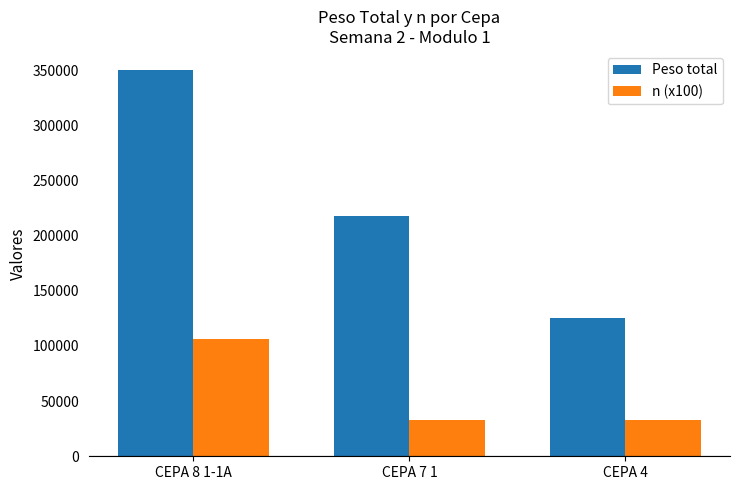

What is the difference between the highest and lowest values at CEPA 8 1-1A?

243900